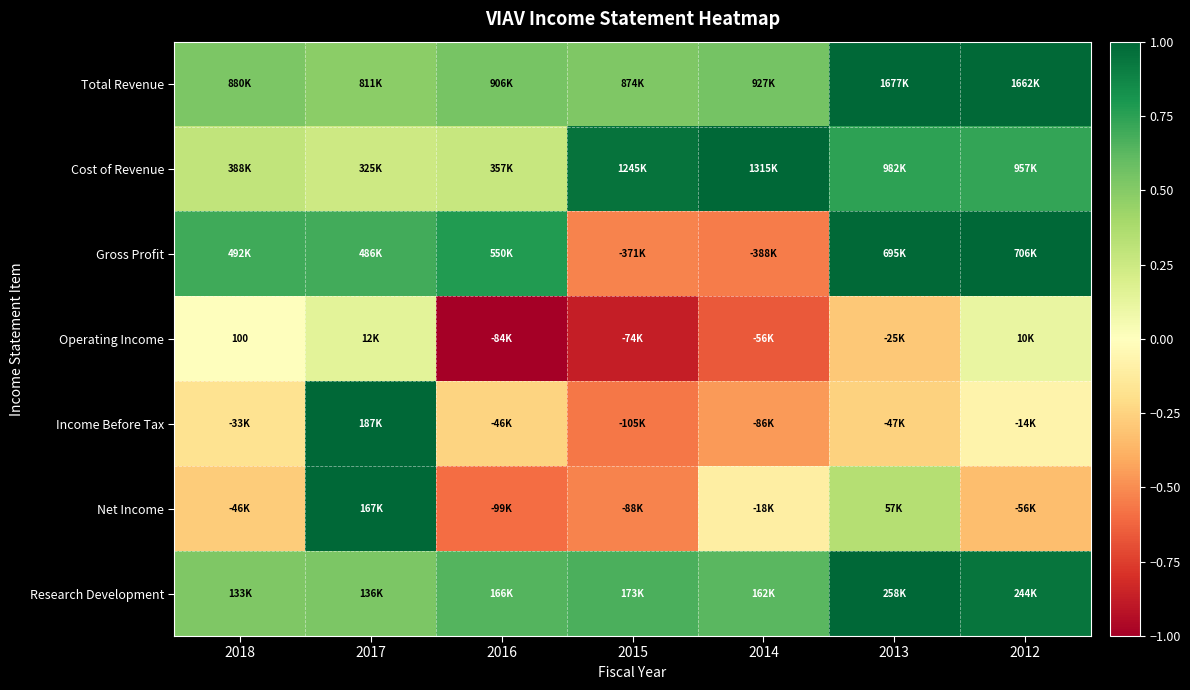

The Operating Income series shows -0.1 at 2013. True or false?

False